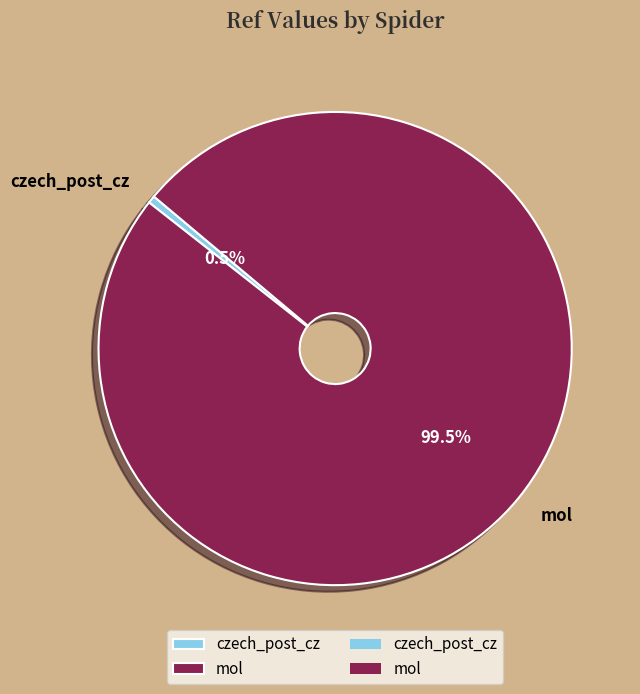

Rank the categories by value from highest to lowest.

mol, czech_post_cz